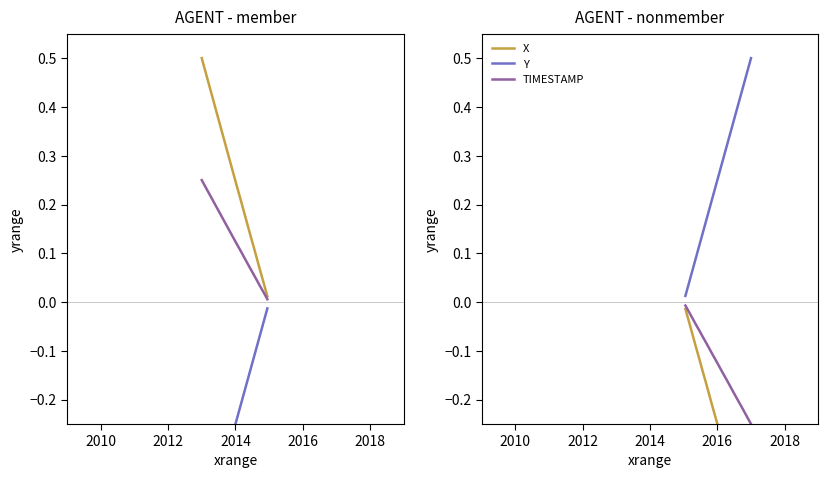

True or false: X has more than 1 points higher than both neighbors.

False